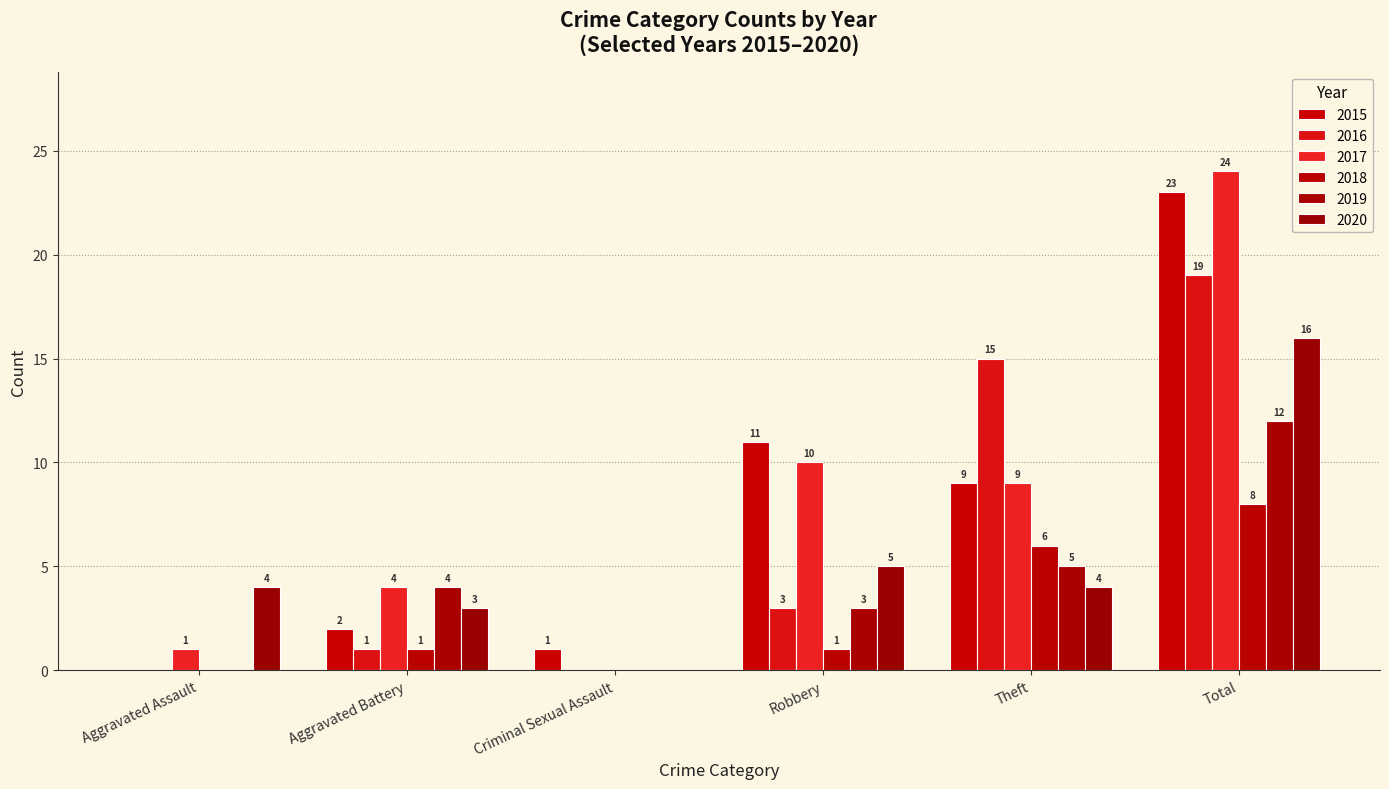

Which series changed the most between Aggravated Assault and Aggravated Battery?

2019